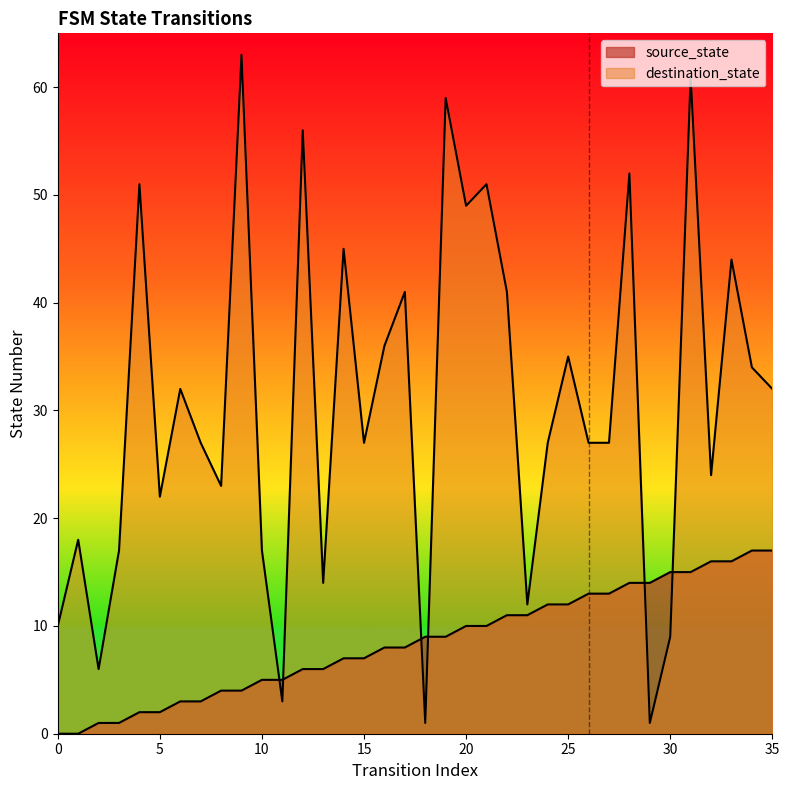

What is the value of the destination_state point at the 18th from the left?

41